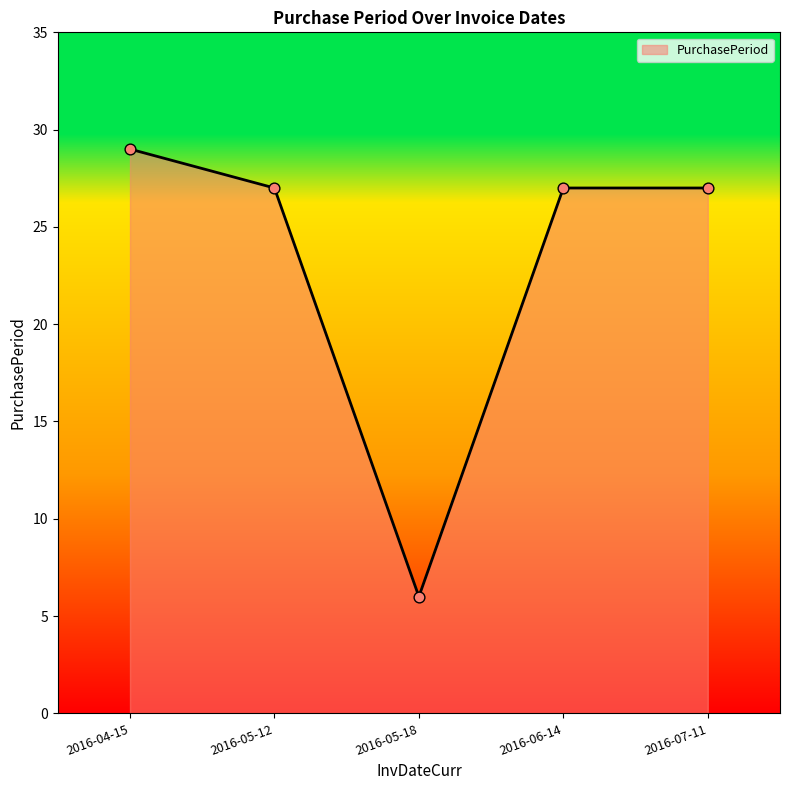

Which has a higher value, 2016-04-15 or 2016-05-18?

2016-04-15